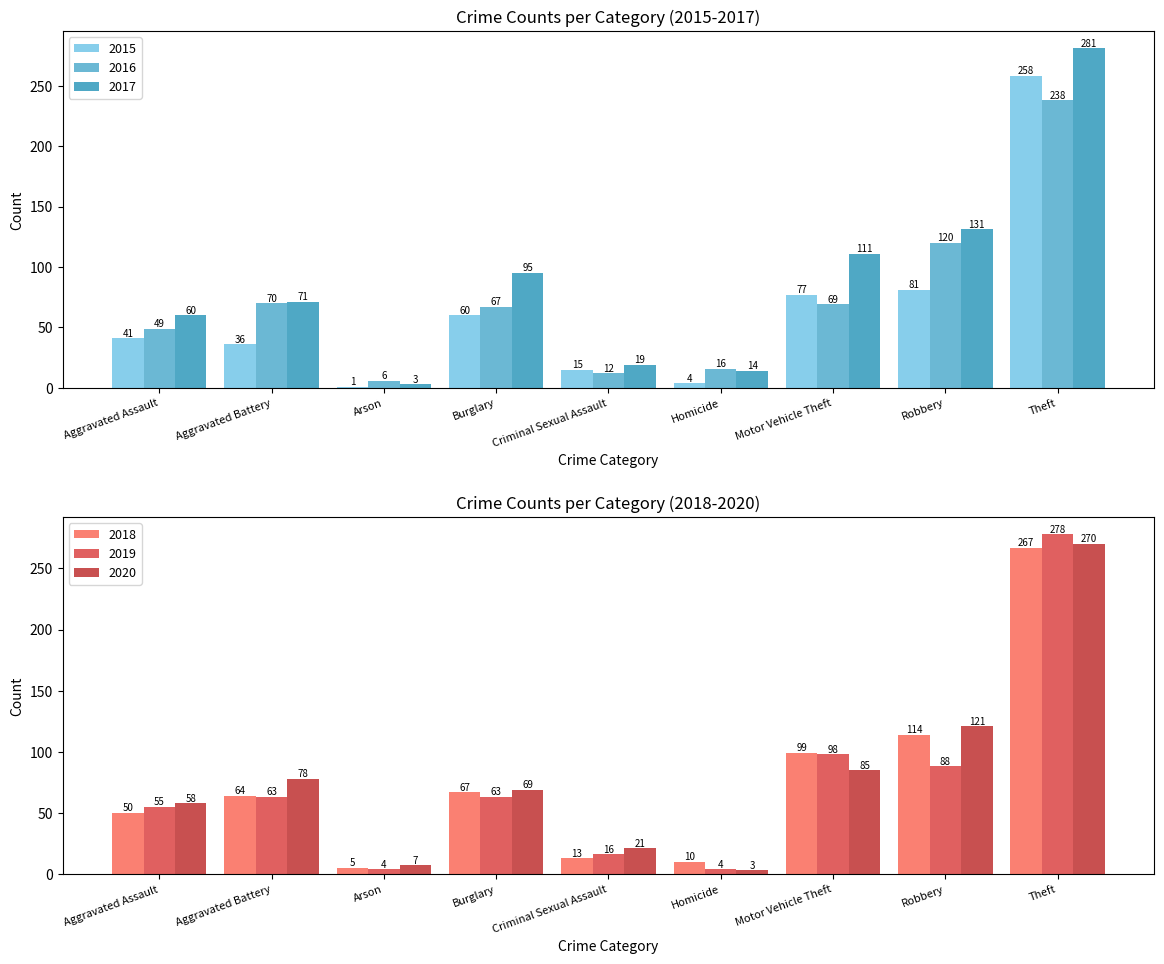

At which label does 2017 reach its peak?

Theft